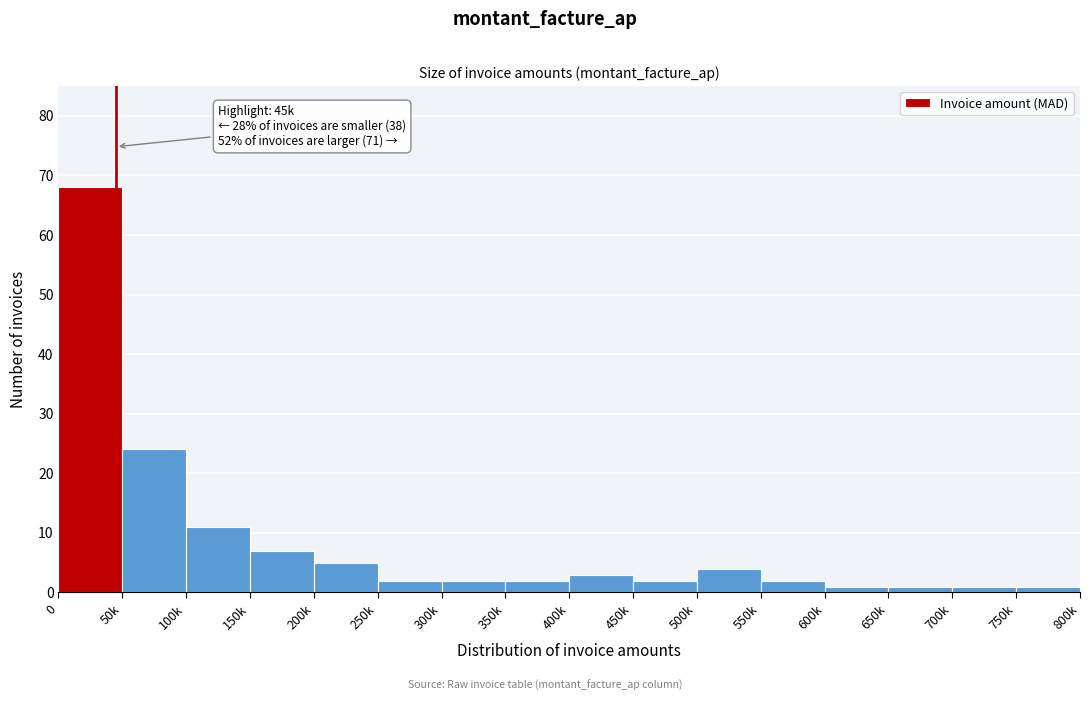

Reading left to right, list all the values displayed in this chart.

0=68	50k=24	100k=11	150k=7	200k=5	250k=2	300k=2	350k=2	400k=3	450k=2	500k=4	550k=2	600k=1	650k=1	700k=1	750k=1